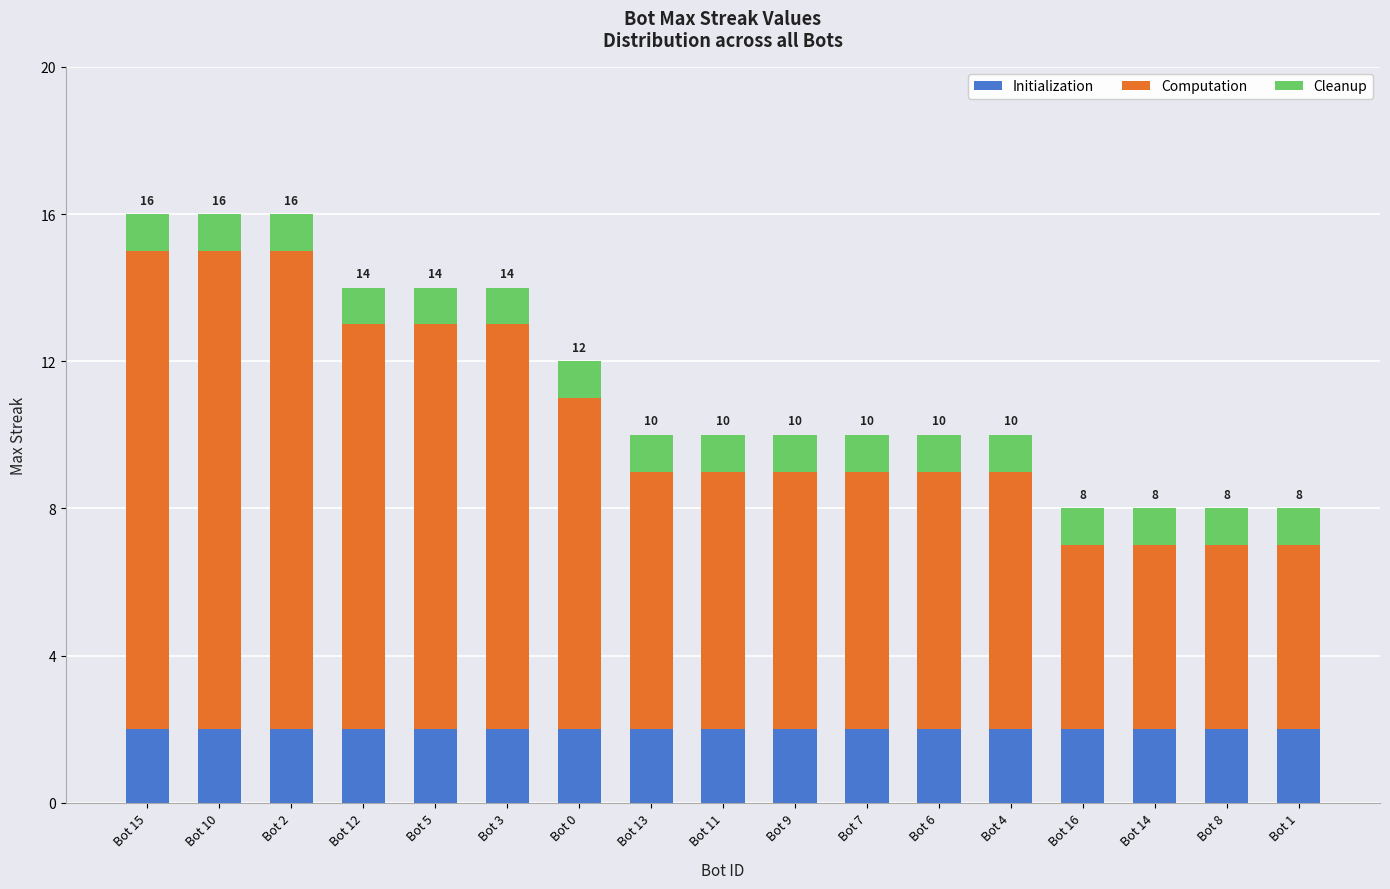

What is the total value across all series at Bot 4?

10